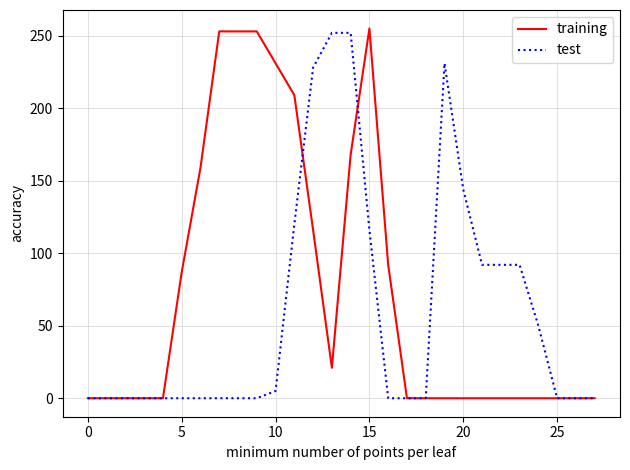

List the series in order of their overall mean, highest first.

training, test